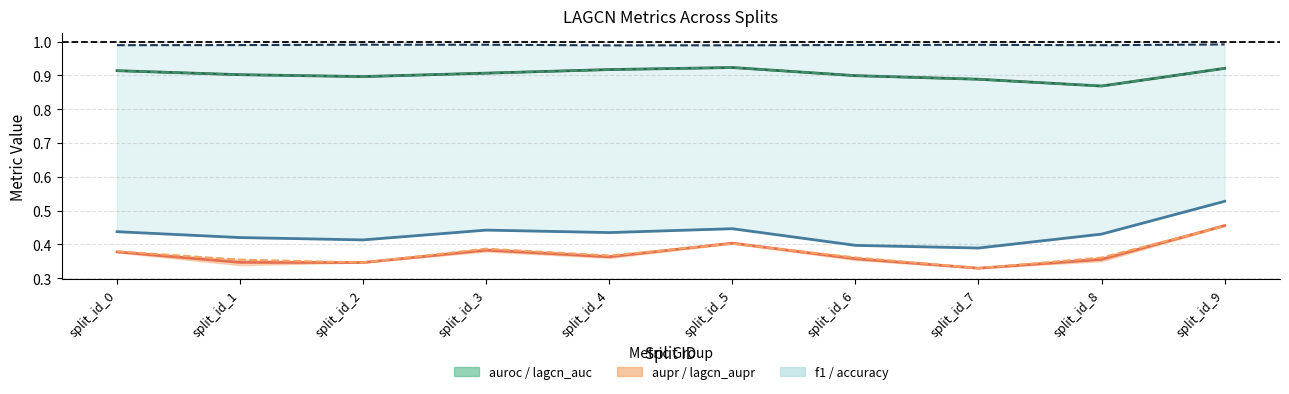

Is it true that lagcn_accuracy (line) equals 0.6 at split_id_2?

False